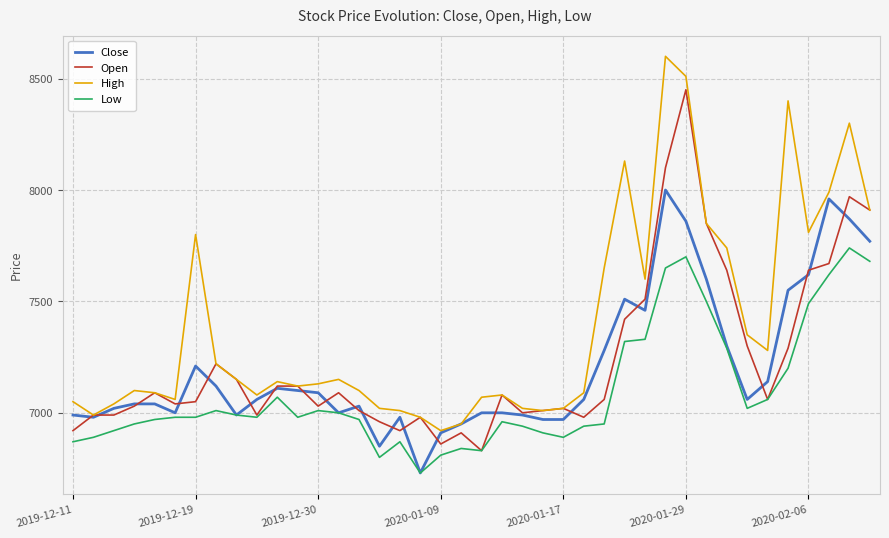

Reading left to right, extract all data points from this chart.

Close: 6990	6980	7020	7040	7040	7000	7210	7120	6990	7060	7110	7100	7090	7000	7030	6850	6980	6730	6910	6950	7000	7000	6990	6970	6970	7060	7280	7510	7460	8000	7860	7600	7300	7060	7140	7550	7620	7960	7870	7770
Open: 6920	6990	6990	7030	7090	7040	7050	7220	7150	6990	7120	7120	7030	7090	7010	6960	6920	6980	6860	6910	6830	7080	7000	7010	7020	6980	7060	7420	7510	8100	8450	7850	7640	7300	7060	7290	7640	7670	7970	7910
High: 7050	6990	7040	7100	7090	7060	7800	7220	7150	7080	7140	7120	7130	7150	7100	7020	7010	6980	6920	6950	7070	7080	7020	7010	7020	7090	7650	8130	7600	8600	8510	7850	7740	7350	7280	8400	7810	7990	8300	7910
Low: 6870	6890	6920	6950	6970	6980	6980	7010	6990	6980	7070	6980	7010	7000	6970	6800	6870	6730	6810	6840	6830	6960	6940	6910	6890	6940	6950	7320	7330	7650	7700	7500	7290	7020	7060	7200	7490	7620	7740	7680